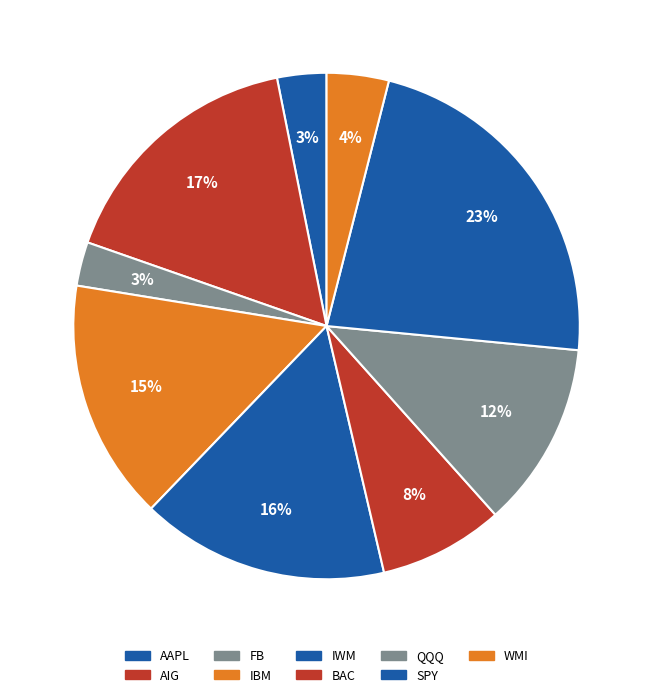

Count the number of slices in the pie.

9